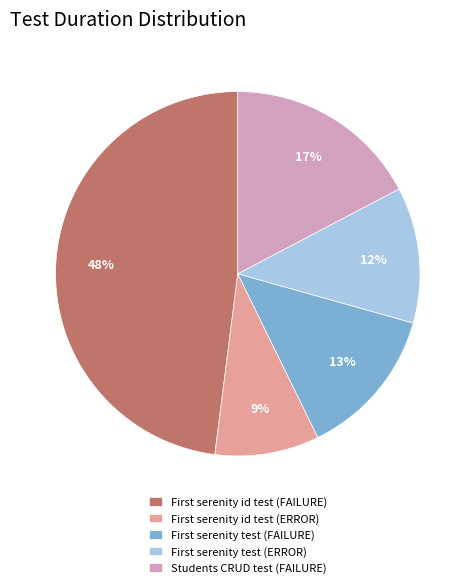

Does any single category account for the majority?

No